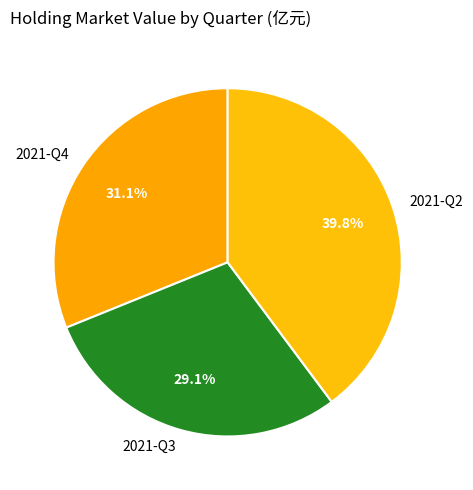

What is the smallest slice in the pie chart?

2021-Q3